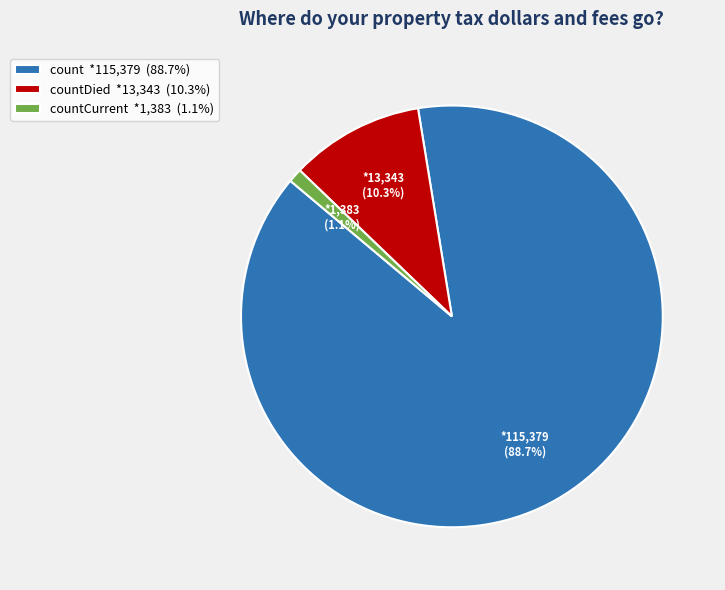

Combined, do count *115,379 (88.7%) and countDied *13,343 (10.3%) account for over 50%?

Yes